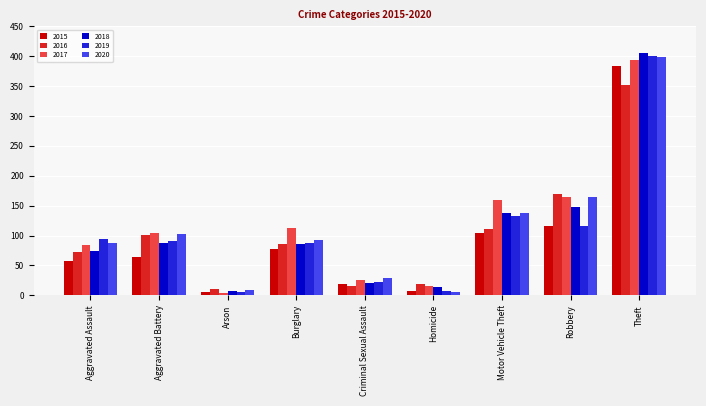

What position from the left is Motor Vehicle Theft?

7